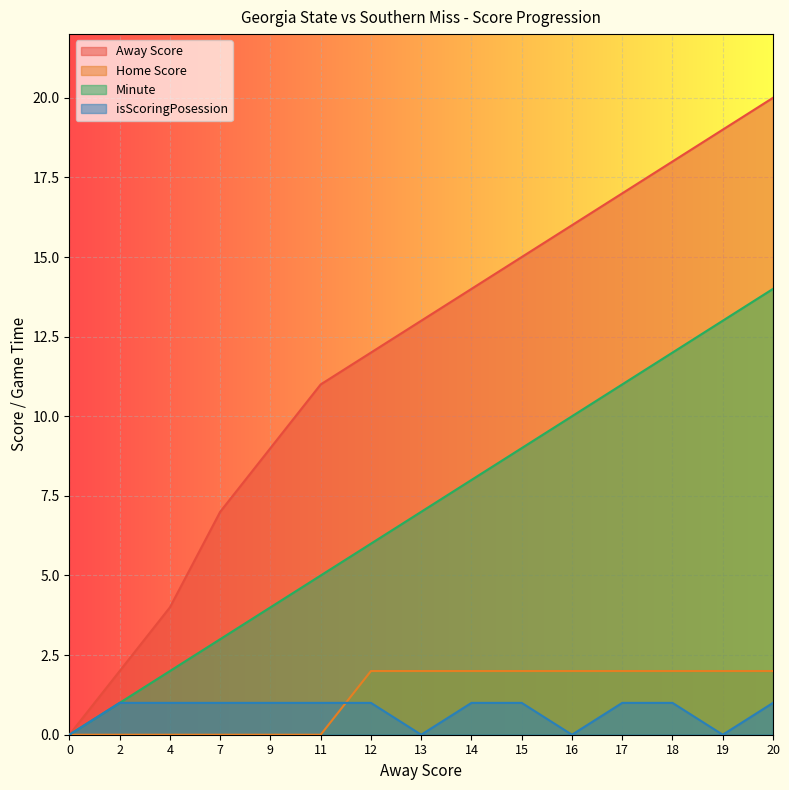

What is the highest value of the Minute series?

14